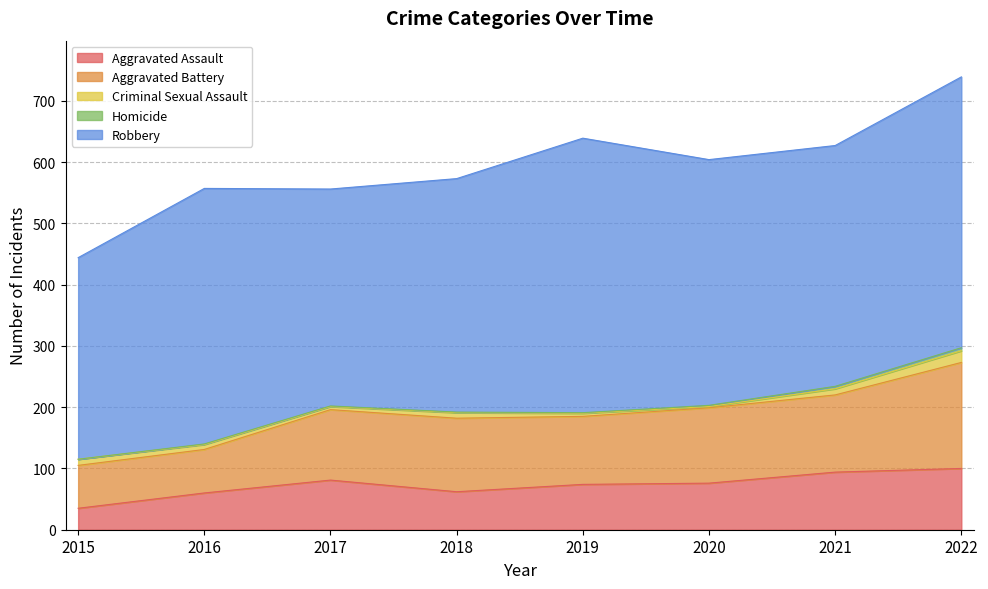

List the labels in order of Aggravated Battery value, smallest first.

2015, 2016, 2019, 2017, 2018, 2020, 2021, 2022